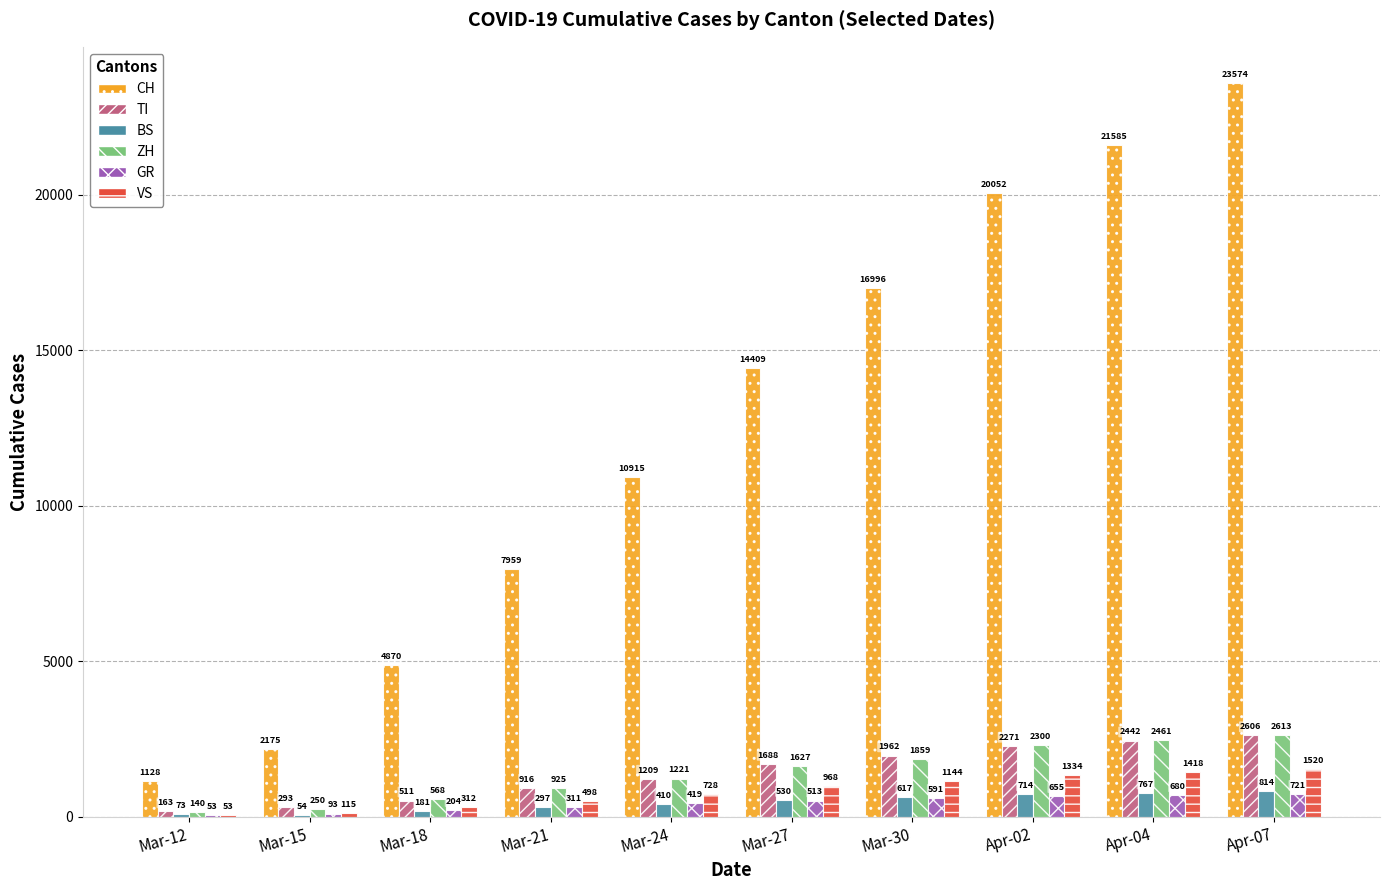

What is the greatest value displayed?

23574